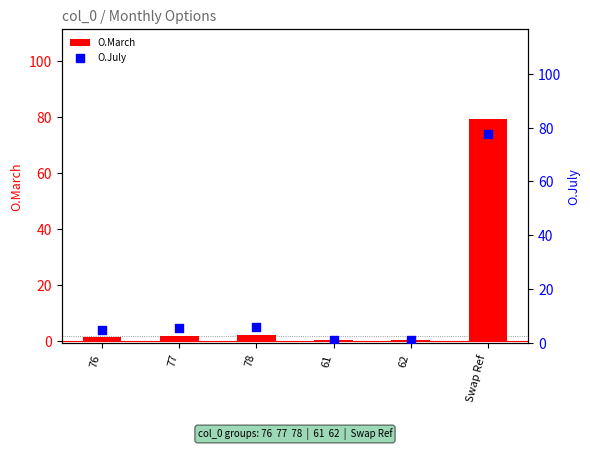

What are all the series names shown in the legend?

O.March, O.July